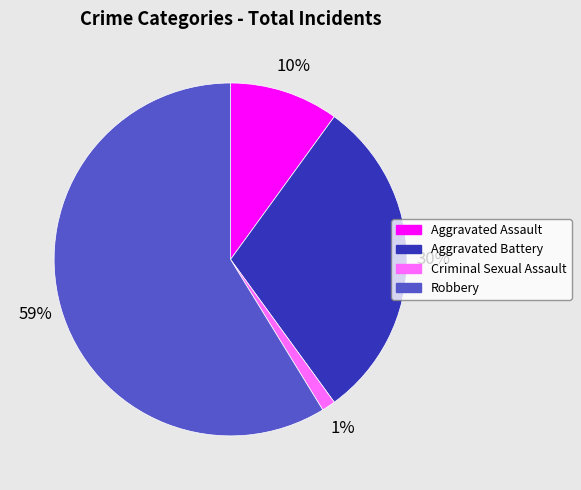

Do Aggravated Assault and Criminal Sexual Assault together represent more than half of the pie?

No